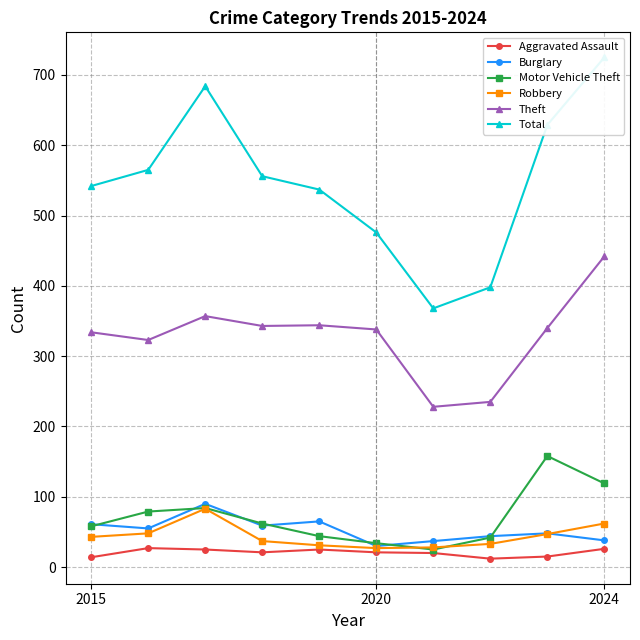

What is the maximum value shown in the chart?

725